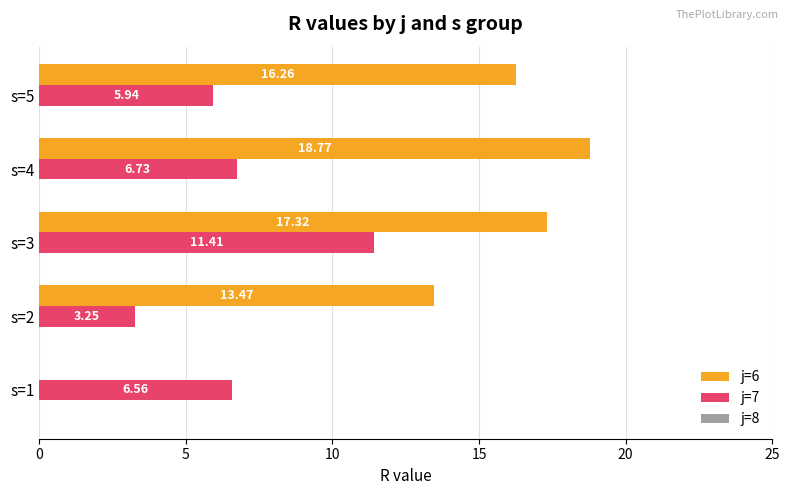

Between s=4 and s=5, which series saw the biggest shift?

j=6